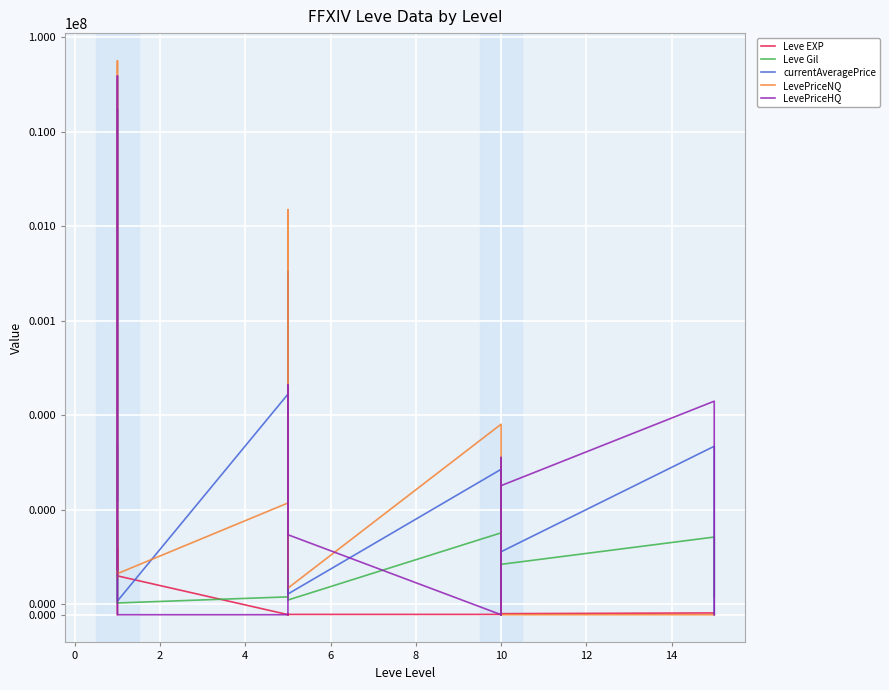

In LevePriceNQ, how many points are higher than both neighbors (excluding endpoints)?

6